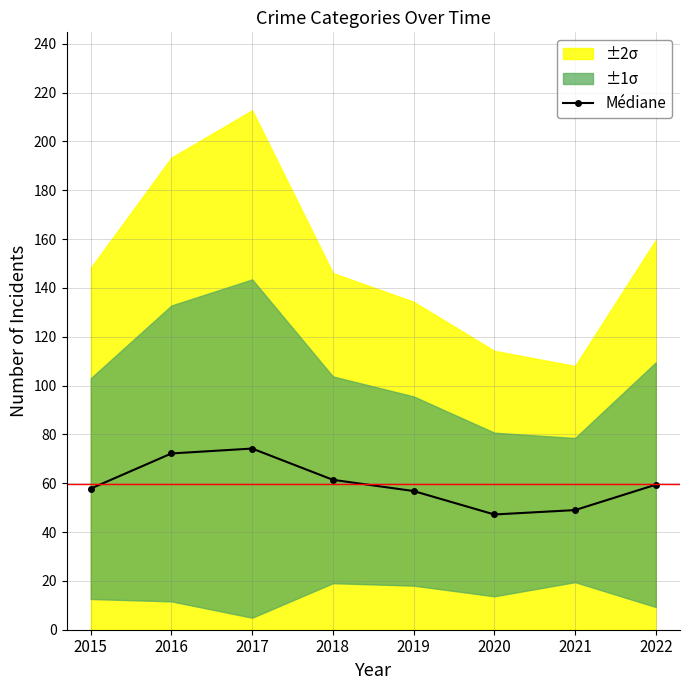

What is the maximum value for Médiane?

74.2